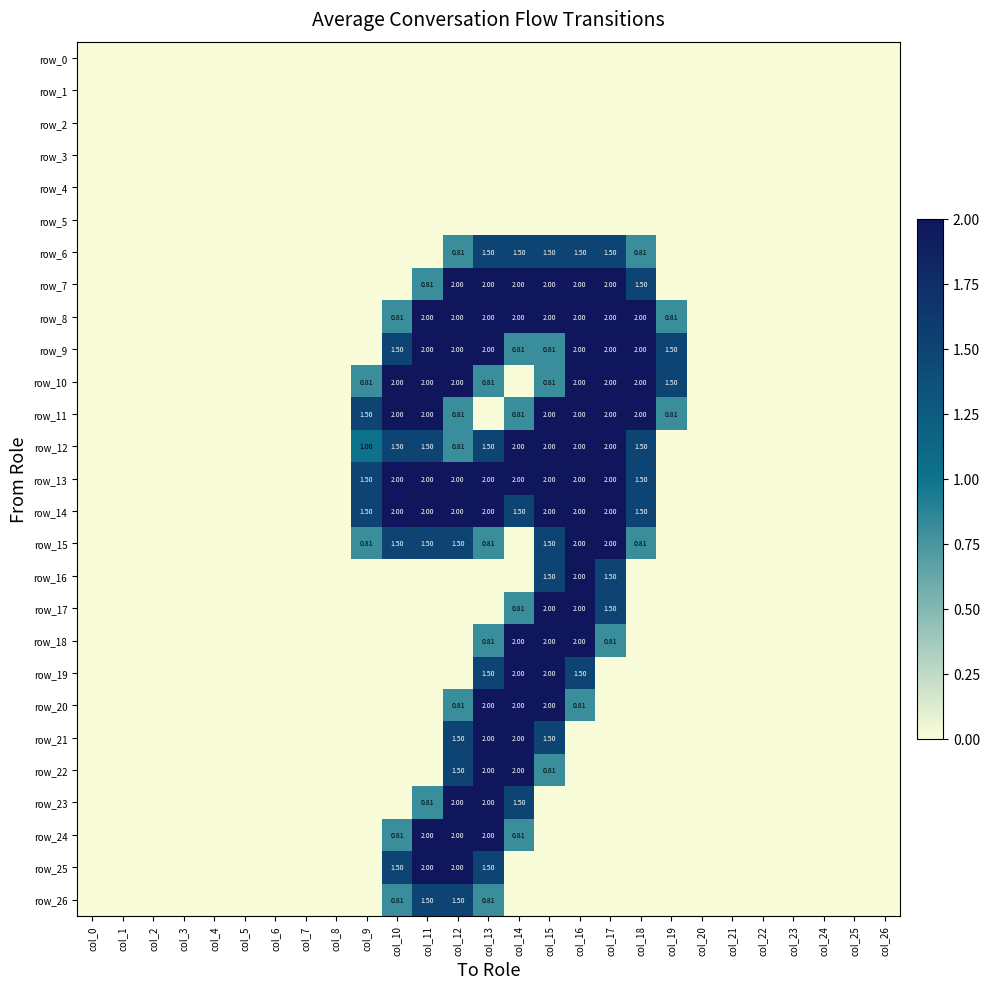

Which has a higher value, col_13 or col_21?

col_13